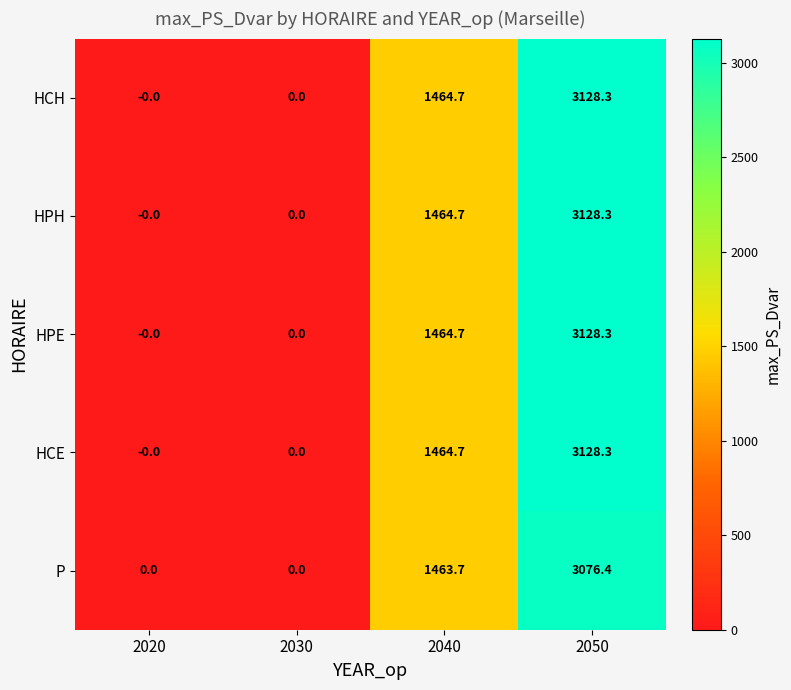

What is the maximum value shown in the chart?

3128.3